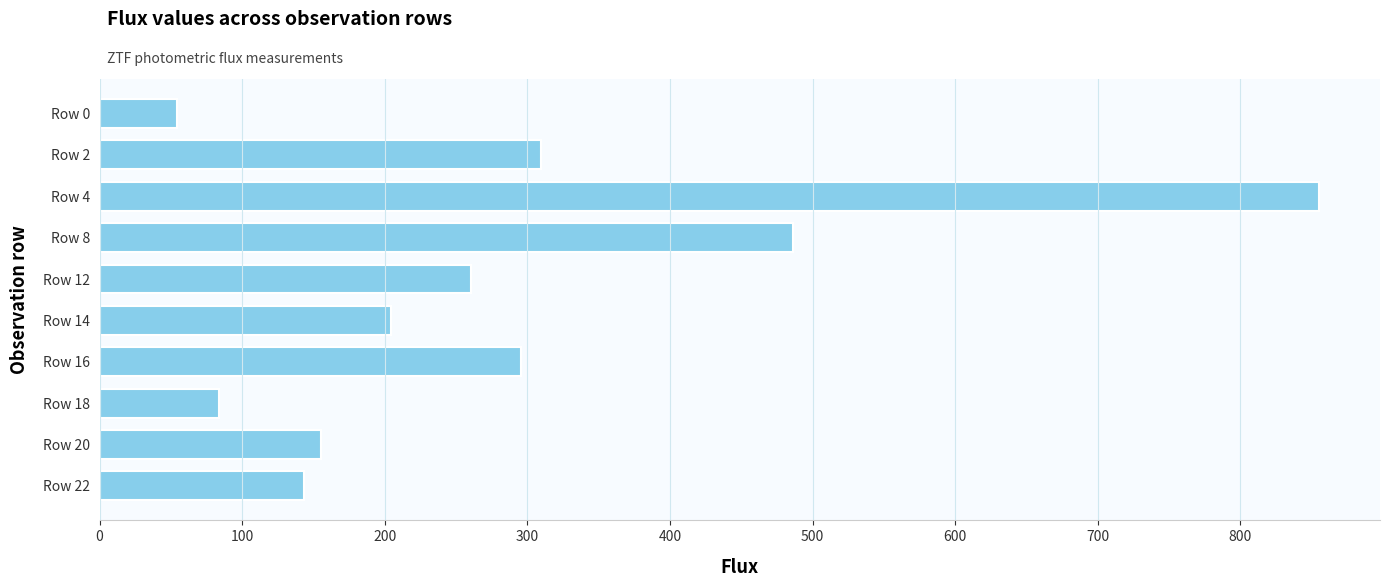

Reading top to bottom, extract all data points from this chart.

54.3	309.6	855.2	486.4	260.7	204.1	295.4	83.5	155.4	143.0